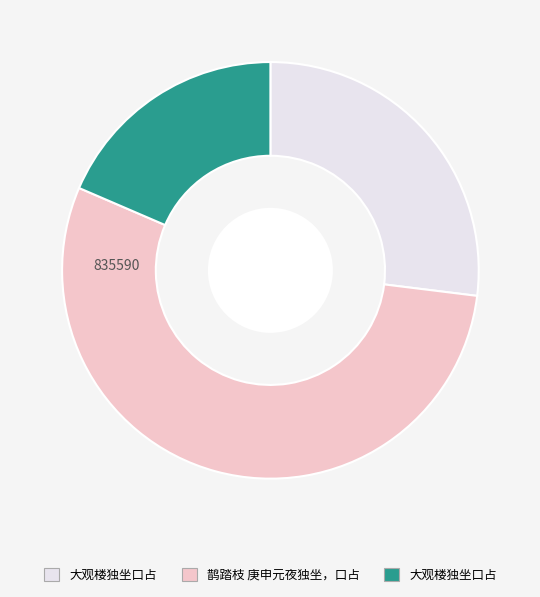

Does any single category account for the majority?

Yes